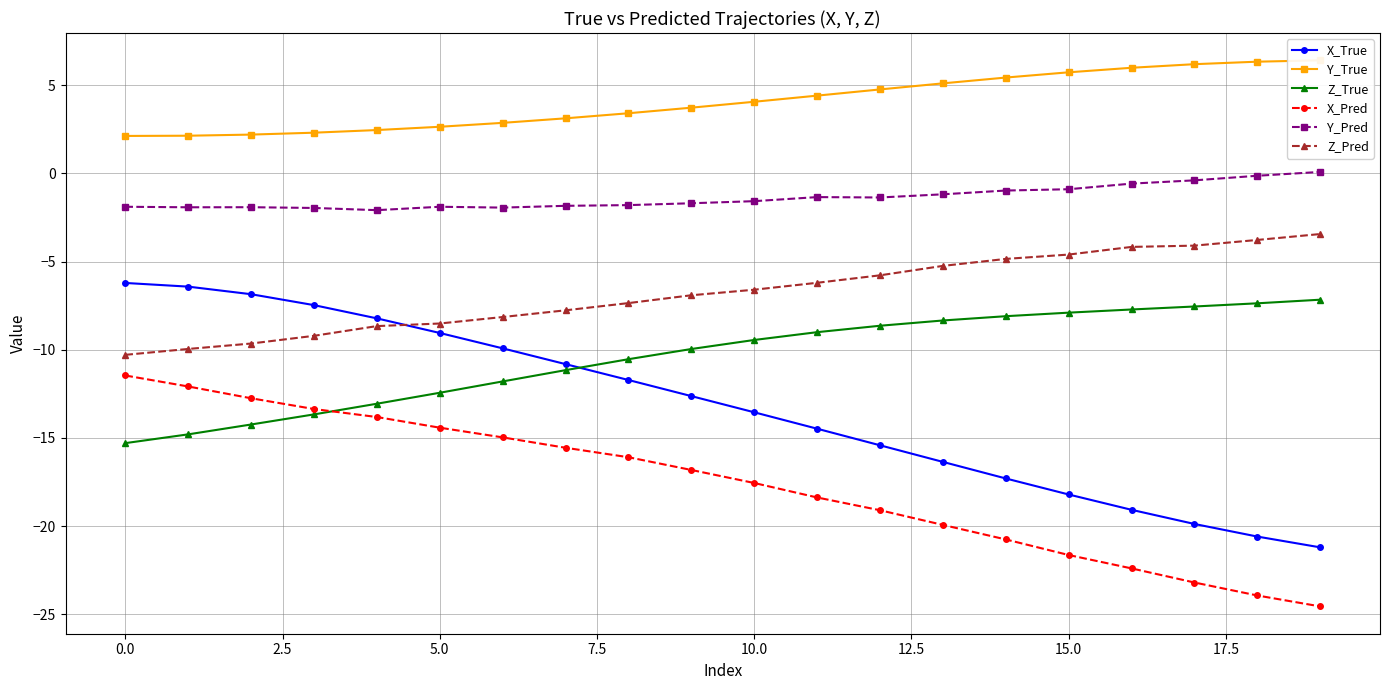

True or false: Z_True and Z_Pred cross at least once.

False